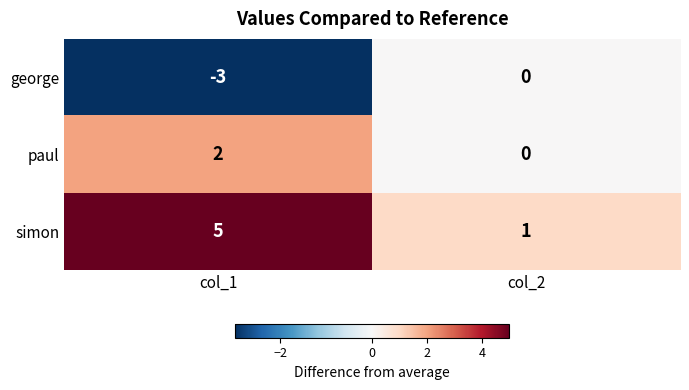

What is the sum of the george values at col_2 and col_1?

-3